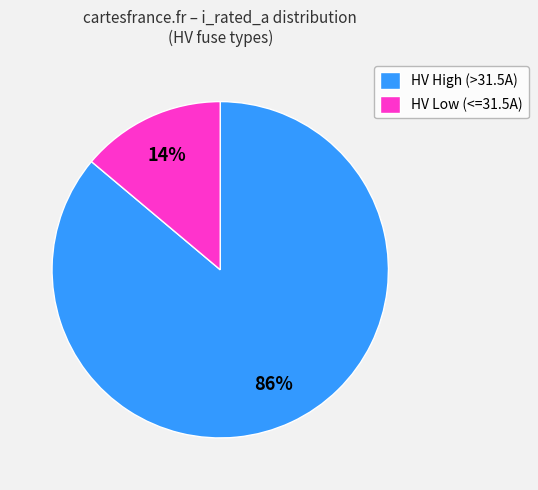

To the nearest percent, what is the difference between the HV High (>31.5A) and HV Low (<=31.5A) slice percentages?

72%